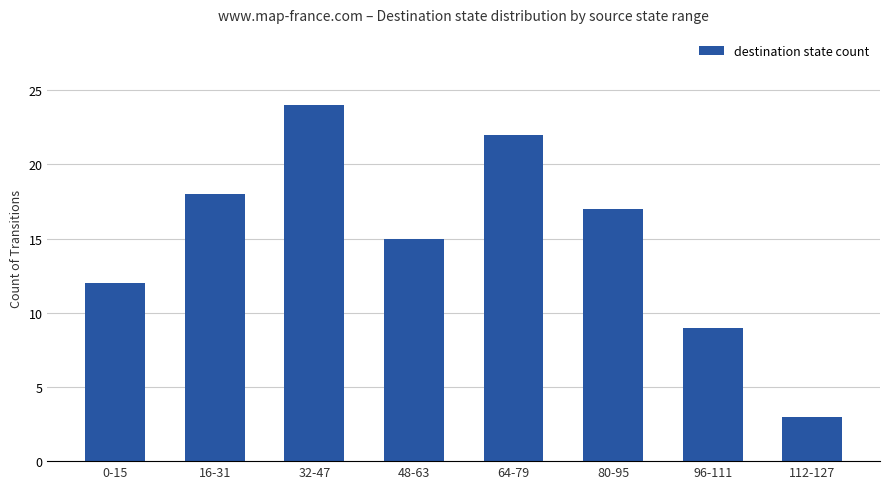

What is the average value?

15